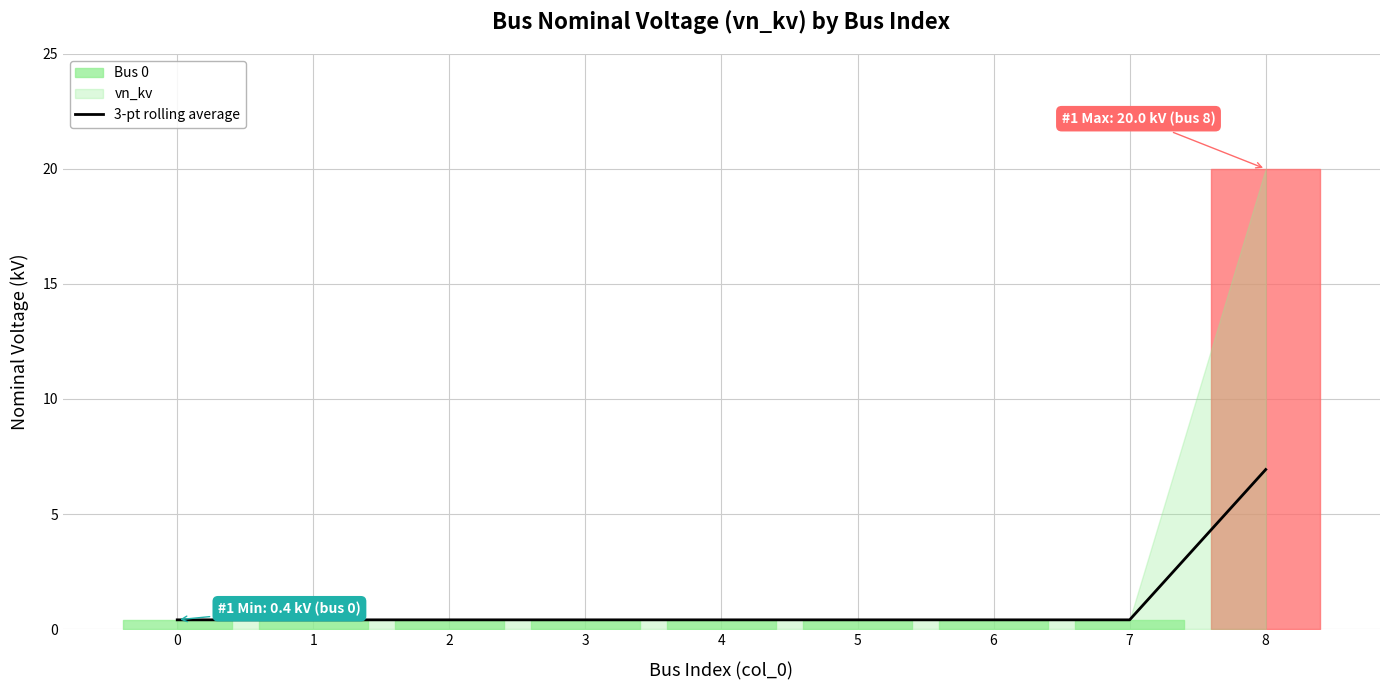

Rank the categories by value from highest to lowest.

8, 2, 3, 4, 5, 6, 7, 0, 1